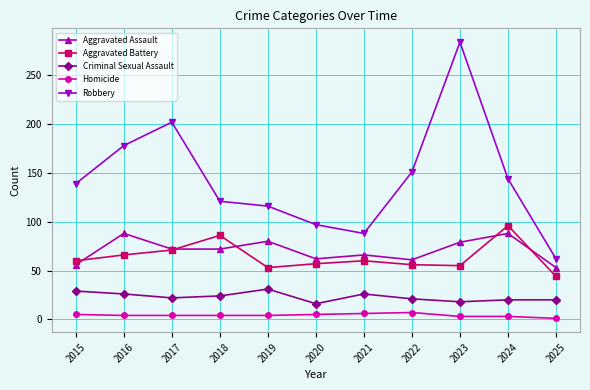

At how many categories does at least one series exceed 254?

1